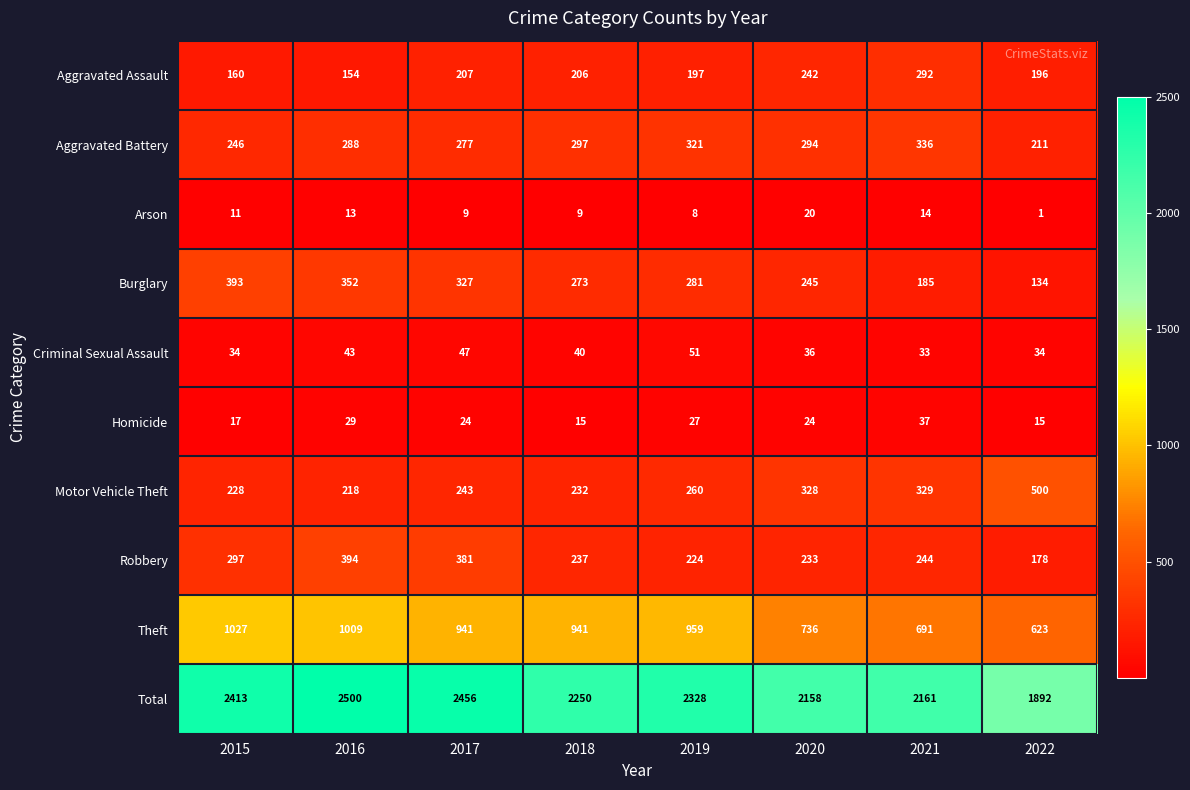

What is the difference between the Burglary values at 2020 and 2018?

28